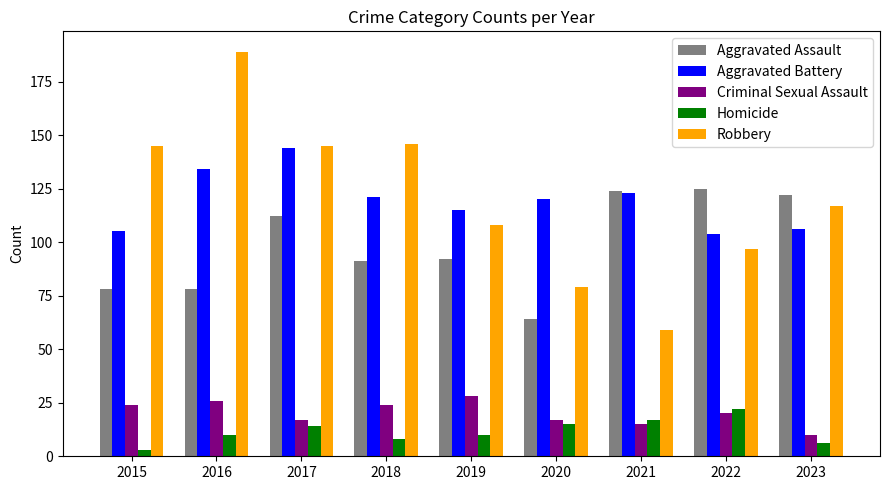

What is the greatest value displayed?

189